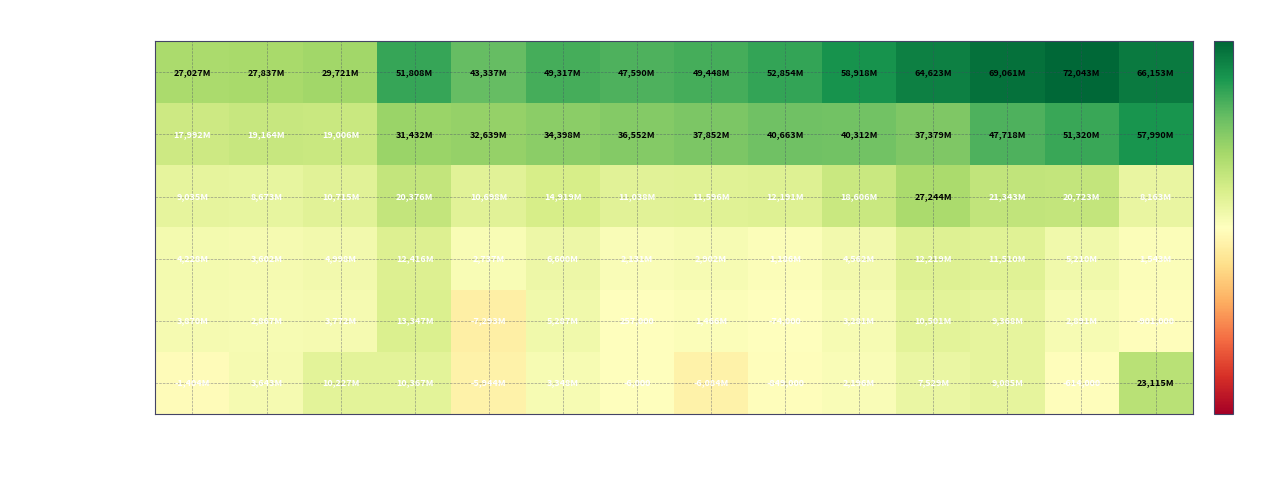

Is it true that Net Income equals -6000 at 2018?

True